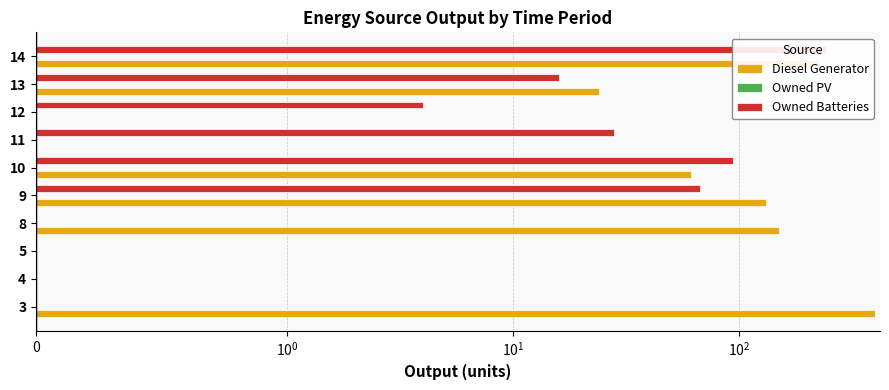

How many distinct data groups are displayed?

3